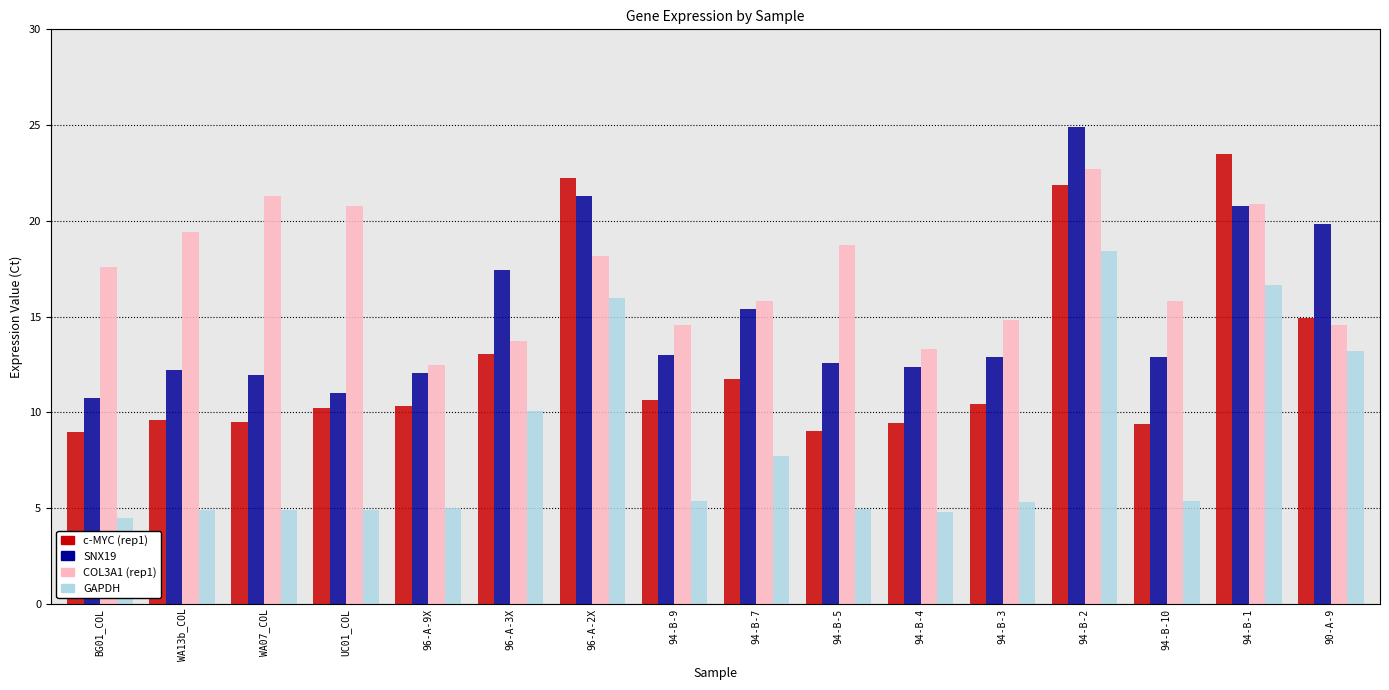

What is the label of the 7th bar from the right?

94-B-5